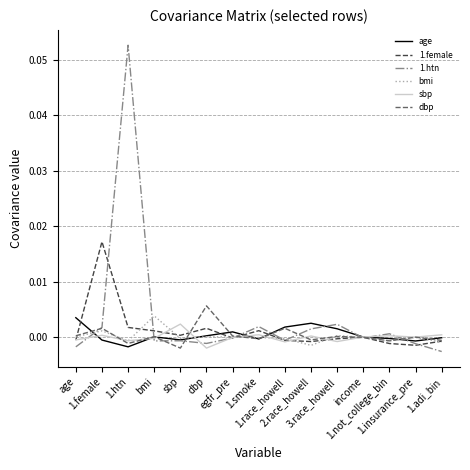

What is the greatest value displayed?

0.1